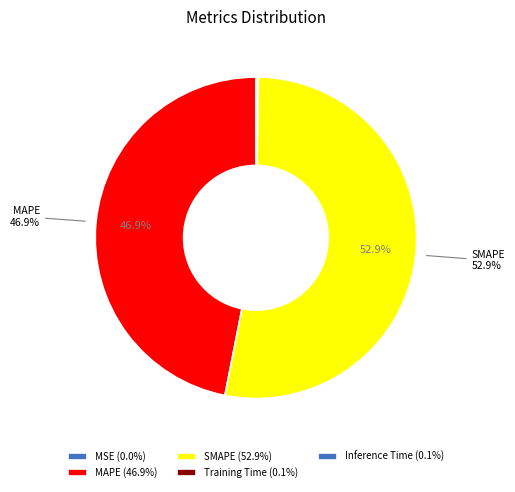

What is the total percentage of MAPE and SMAPE?

99.8%